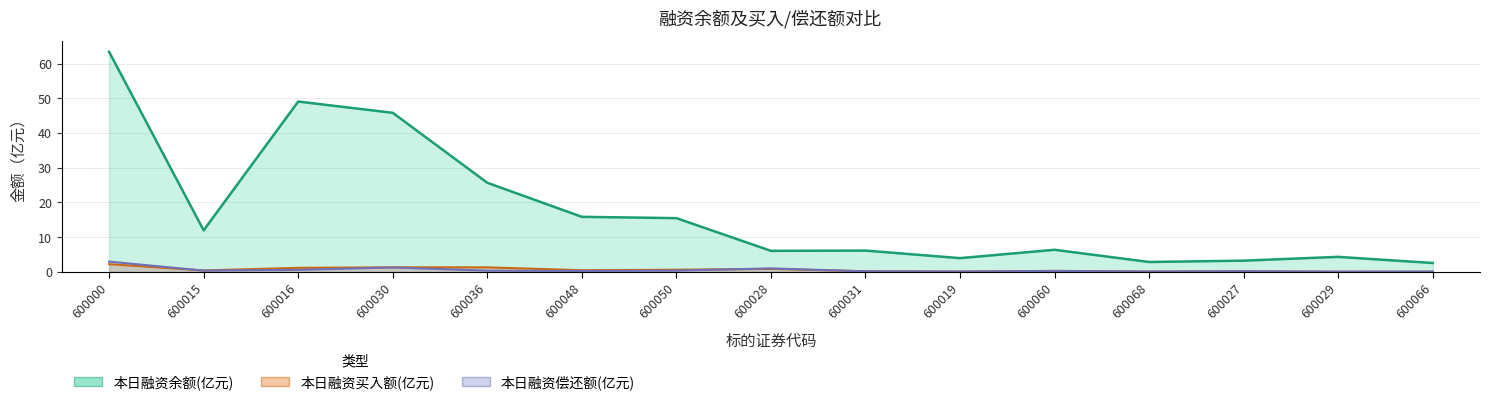

List the labels in order of 本日融资偿还额(元) value, largest first.

600000, 600030, 600028, 600016, 600050, 600015, 600036, 600060, 600048, 600027, 600031, 600066, 600068, 600019, 600029